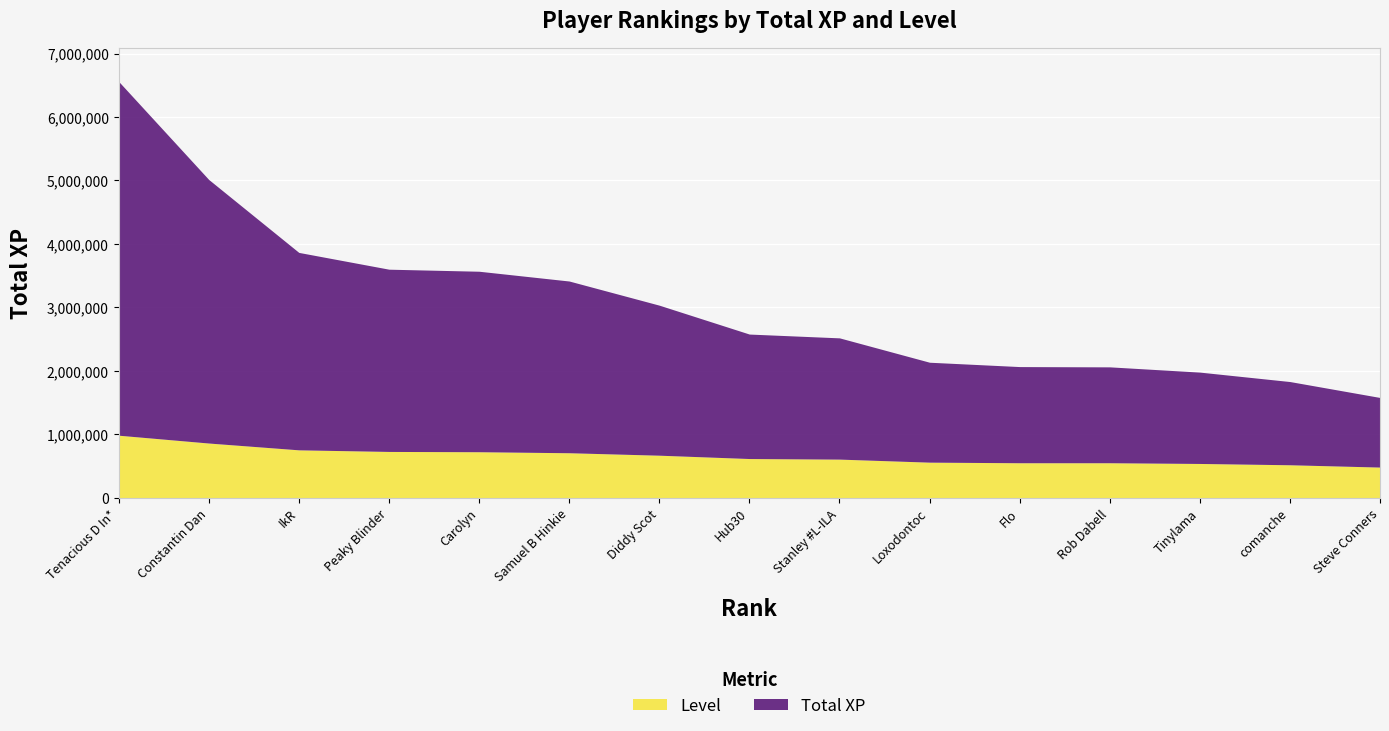

The value at Loxodontoc is 1148323. True or false?

False